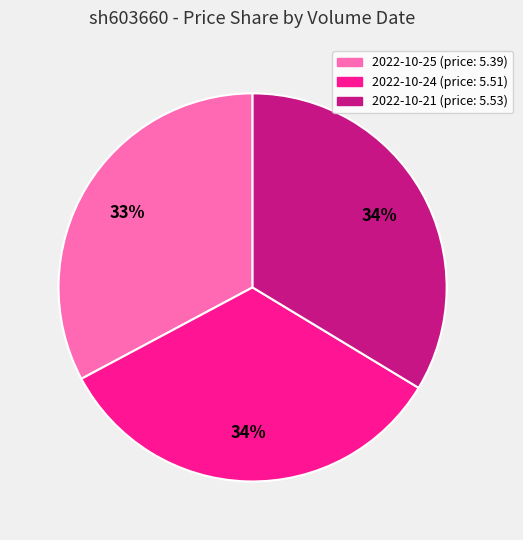

Is it true that 2022-10-21 (price: 5.53) is 34% of the pie?

True